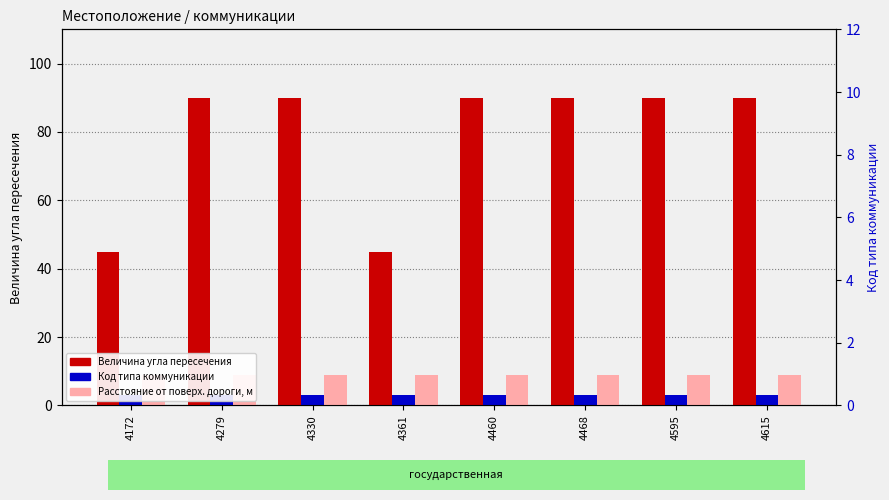

List the labels in order of Расстояние от поверх. дороги, м value, smallest first.

4172, 4279, 4330, 4361, 4460, 4468, 4595, 4615